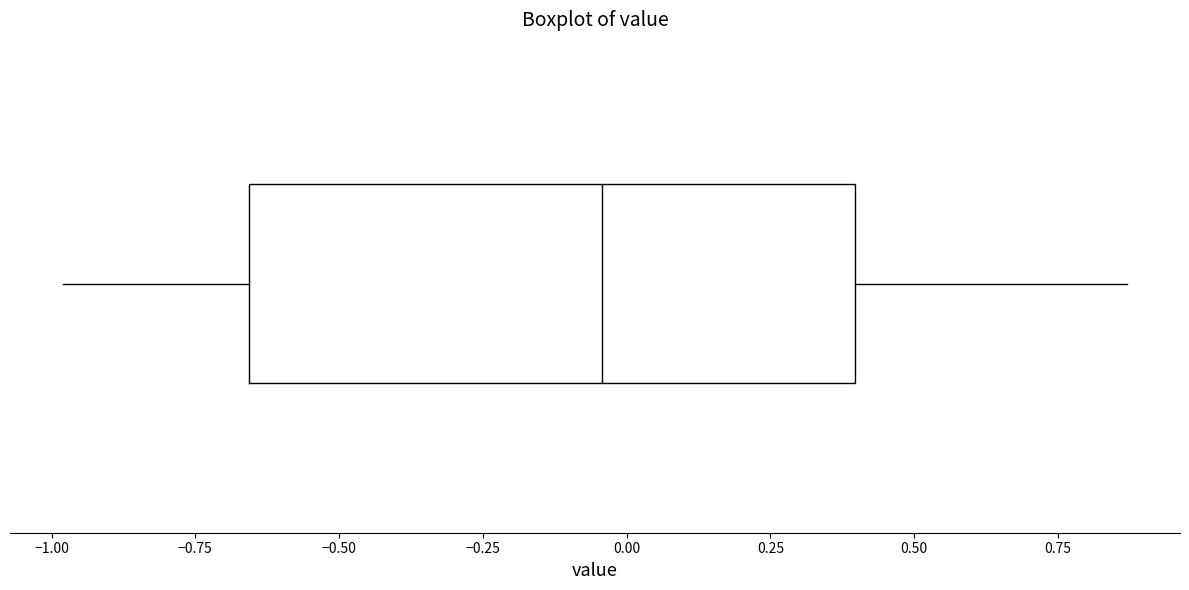

Read this box plot against the x-axis: the position of the median line, the range covered by the box, and the ends of both whiskers. The values are not printed on the chart, so give them approximately, as read against the axis.

median -0.05, box -0.65 to 0.40, whiskers -1.00 to 0.85